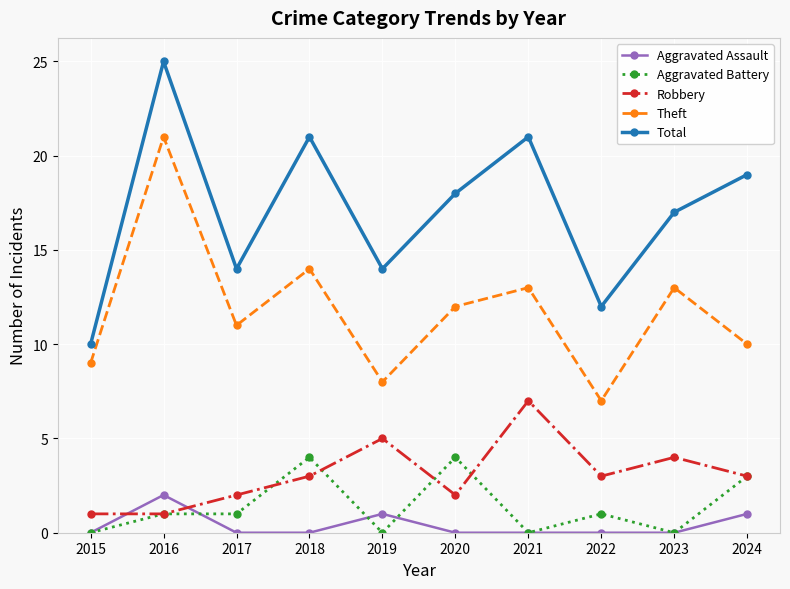

At which label does Total reach its minimum?

2015